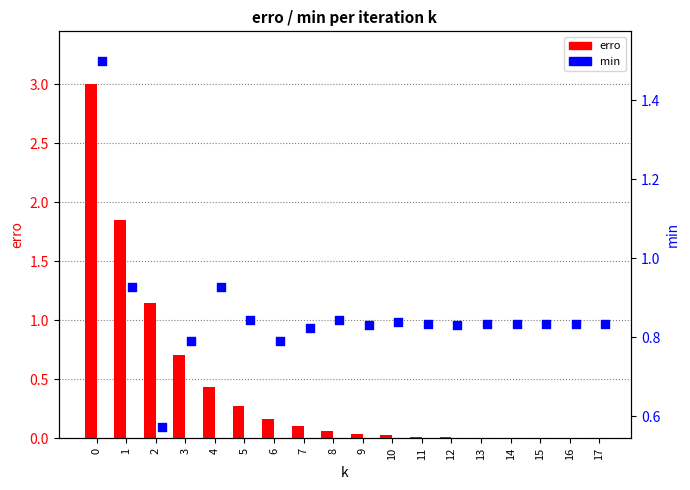

Which series has the largest Y range (max minus min)?

erro